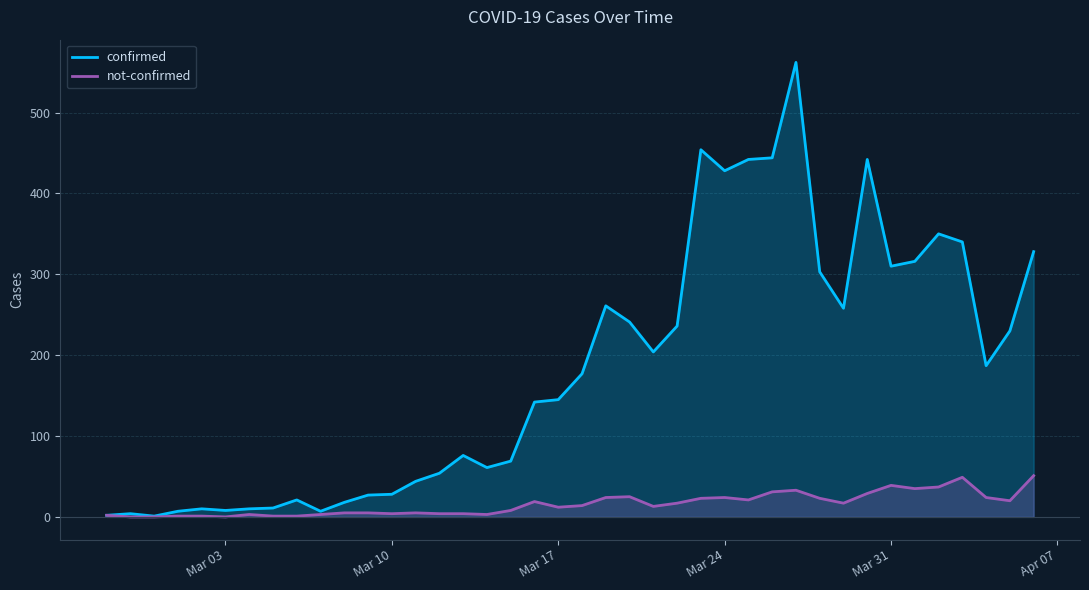

The not-confirmed series shows 17 at Mar 31. True or false?

False